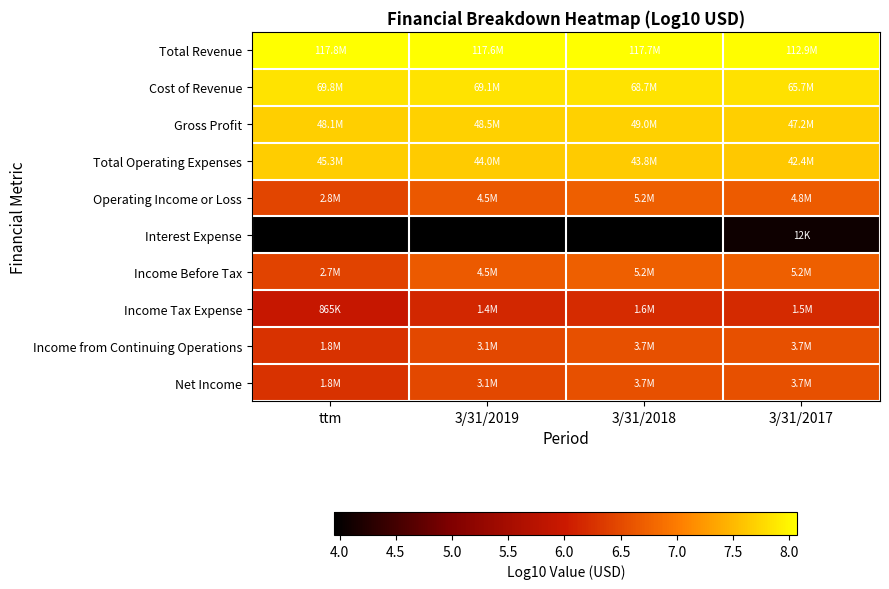

Reading left to right, list all the values displayed in this chart.

Total Revenue: ttm=8.1	3/31/2019=8.1	3/31/2018=8.1	3/31/2017=8.1
Cost of Revenue: ttm=7.8	3/31/2019=7.8	3/31/2018=7.8	3/31/2017=7.8
Gross Profit: ttm=7.7	3/31/2019=7.7	3/31/2018=7.7	3/31/2017=7.7
Total Operating Expenses: ttm=7.7	3/31/2019=7.6	3/31/2018=7.6	3/31/2017=7.6
Operating Income or Loss: ttm=6.4	3/31/2019=6.6	3/31/2018=6.7	3/31/2017=6.7
Interest Expense: ttm=4.0	3/31/2019=4.0	3/31/2018=4.0	3/31/2017=4.1
Income Before Tax: ttm=6.4	3/31/2019=6.7	3/31/2018=6.7	3/31/2017=6.7
Income Tax Expense: ttm=5.9	3/31/2019=6.2	3/31/2018=6.2	3/31/2017=6.2
Income from Continuing Operations: ttm=6.3	3/31/2019=6.5	3/31/2018=6.6	3/31/2017=6.6
Net Income: ttm=6.3	3/31/2019=6.5	3/31/2018=6.6	3/31/2017=6.6